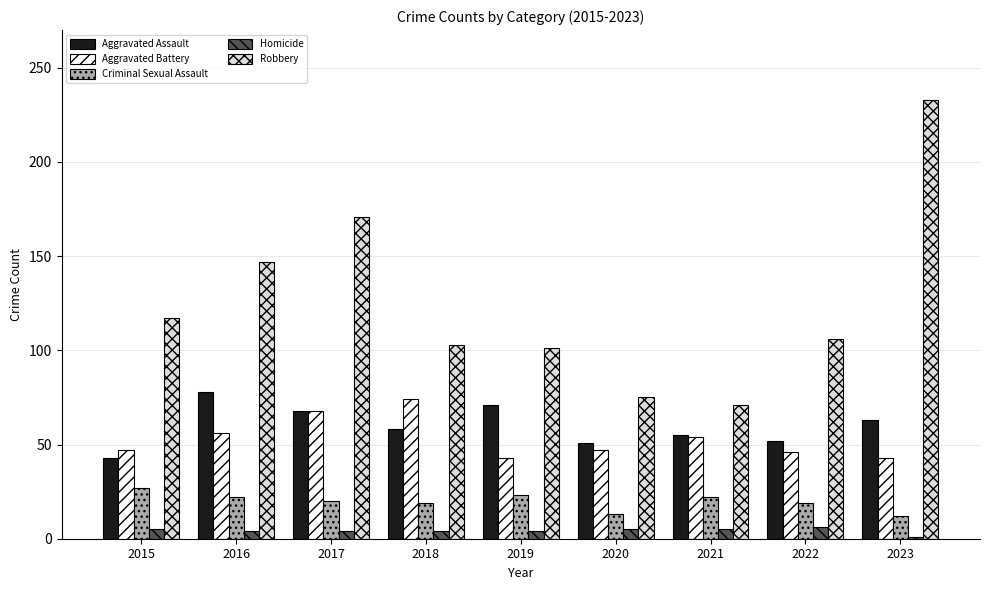

What is the value of the Aggravated Assault bar at the 1st from the left?

43